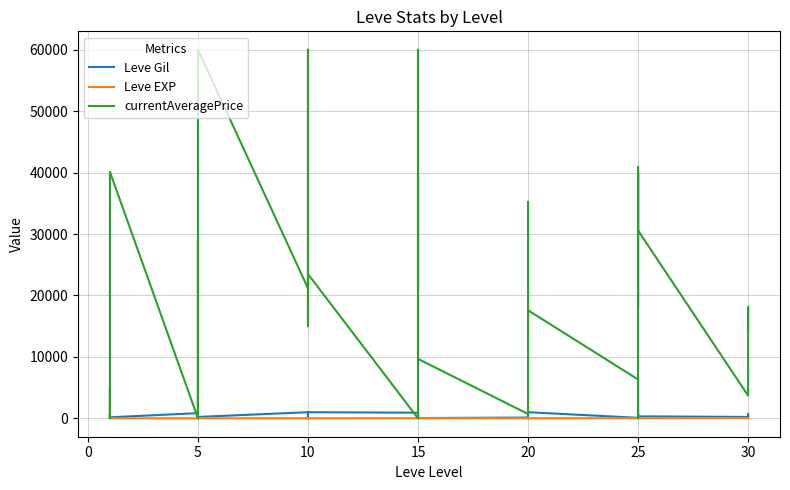

Is the value of currentAveragePrice at 5 greater than the value of Leve Gil at 26?

Yes